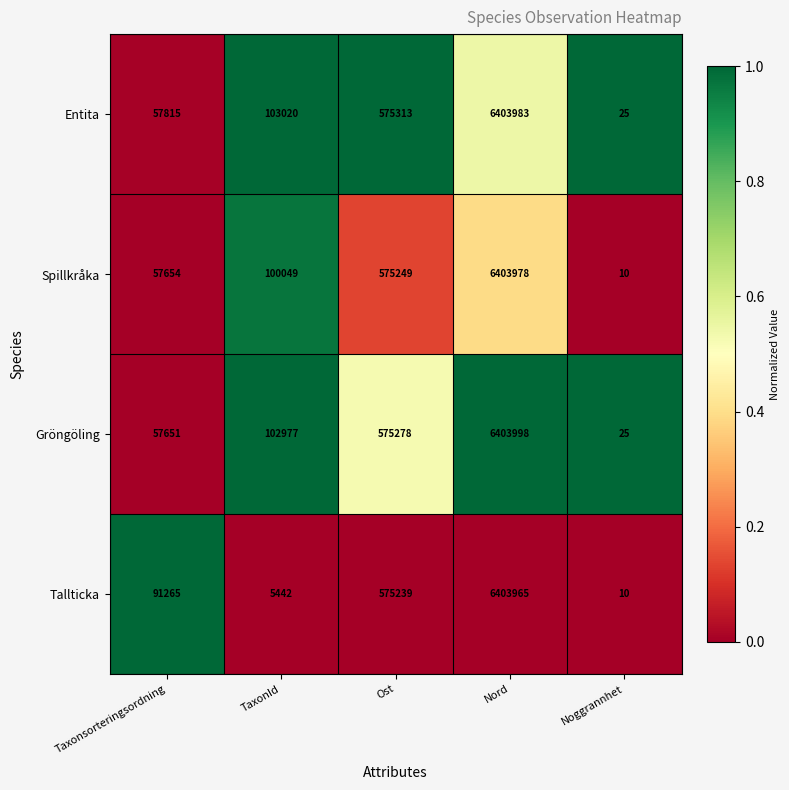

What is the maximum value shown in the chart?

6403998